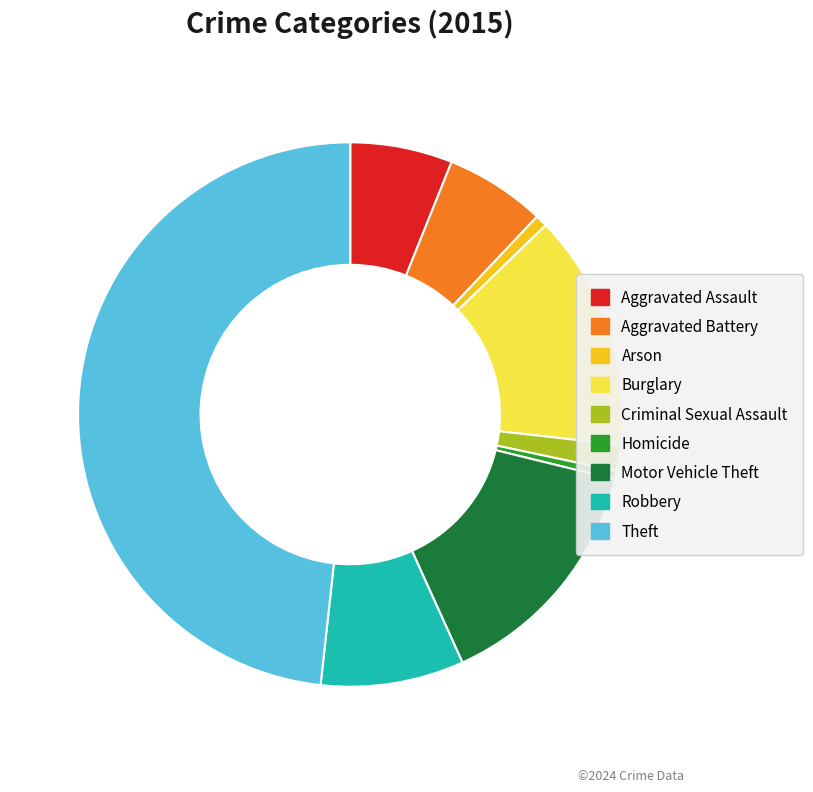

How many slices are in this pie chart?

9